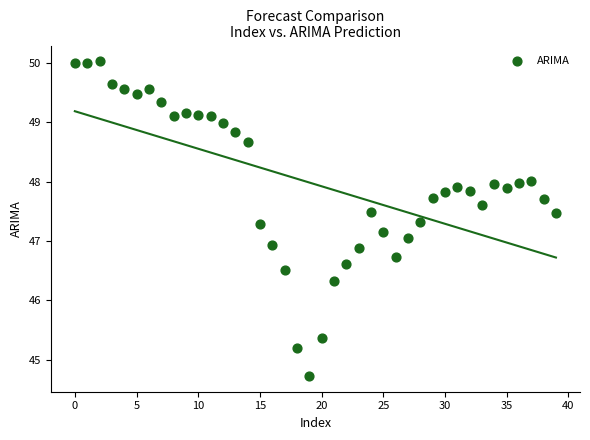

What is the range of Y values (max minus min)?

5.3